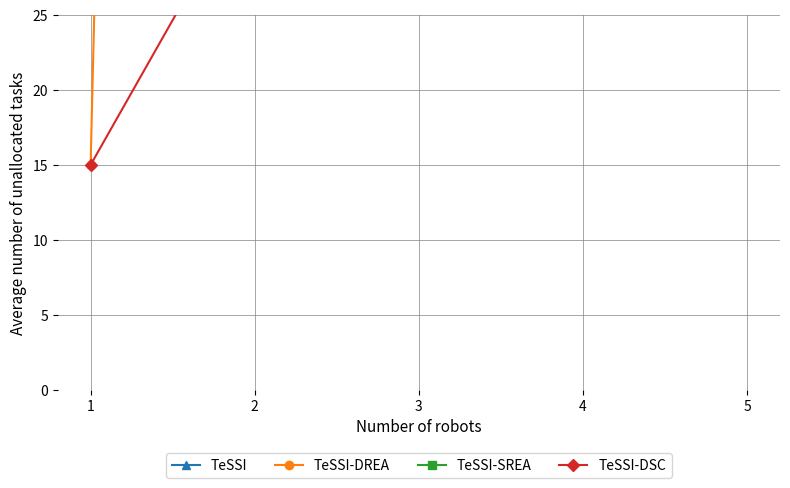

Between 5 and 4, which is larger?

4